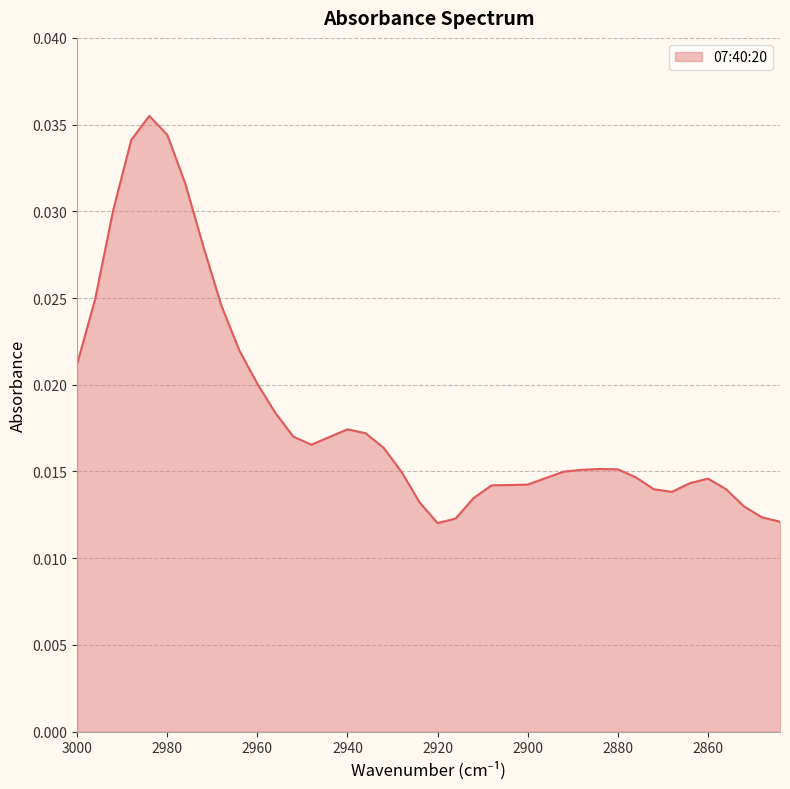

At which category does the data reach its first local valley?

2948